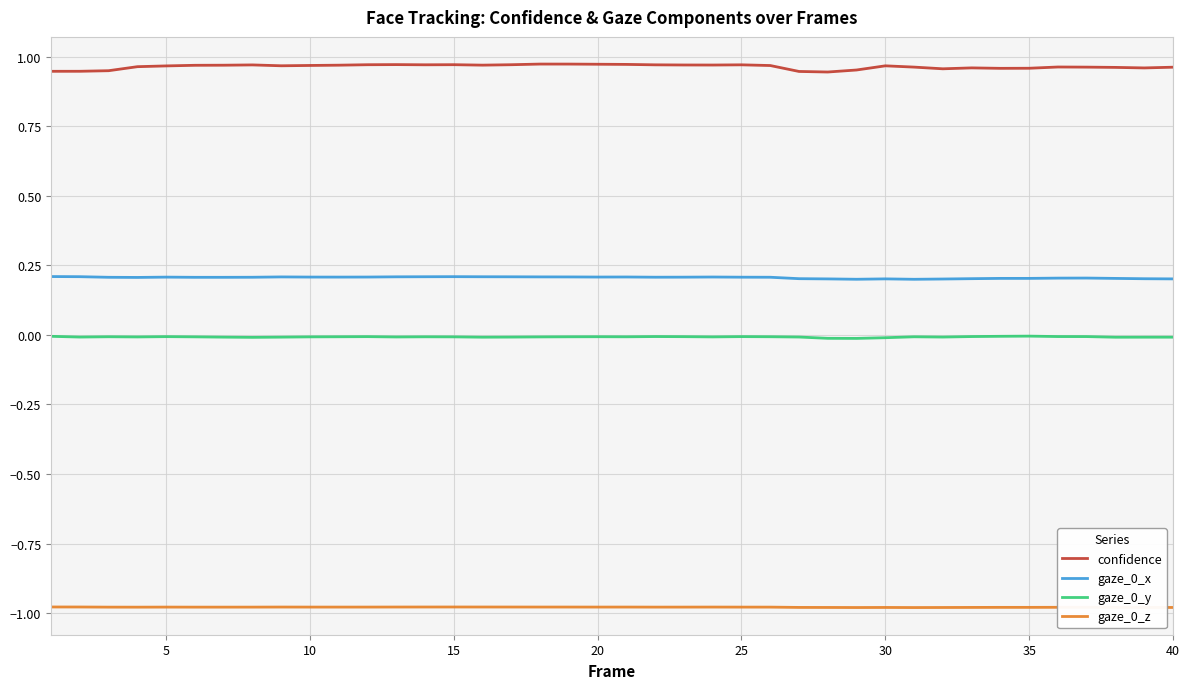

True or false: gaze_0_z and confidence cross at least once.

False